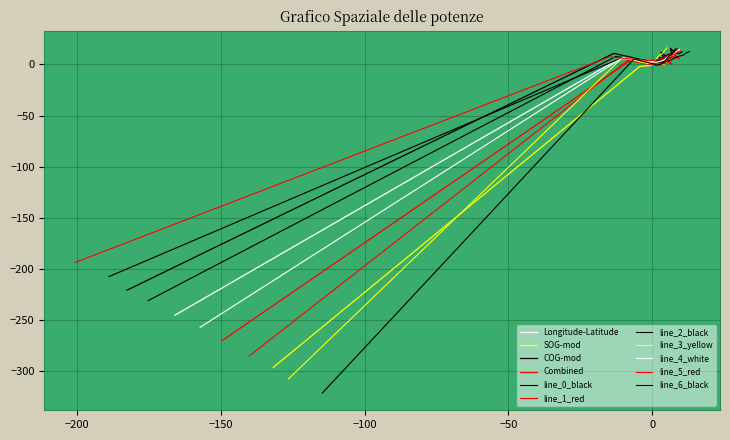

True or false: Latitude has a value of 4.8 at 10.

False